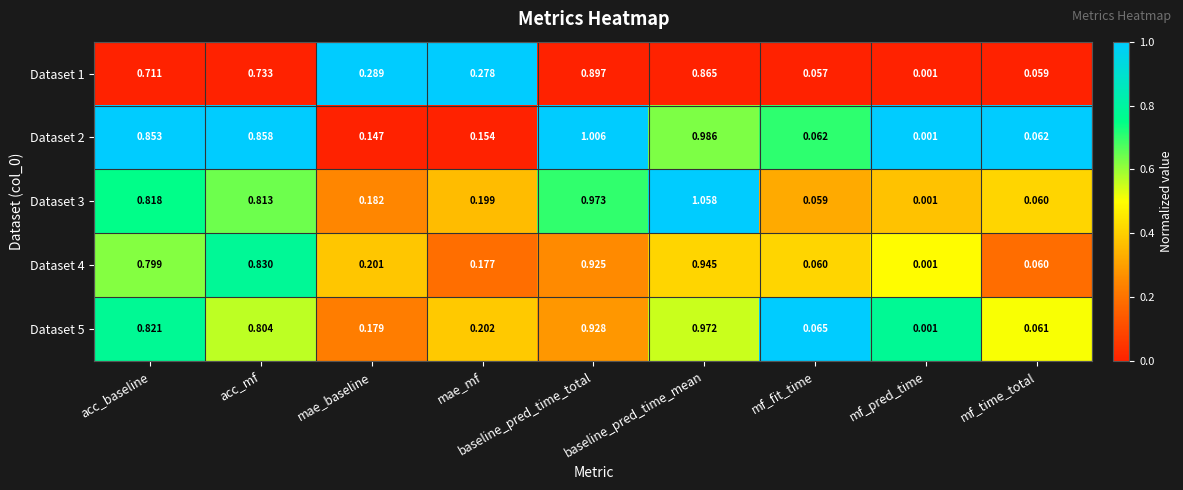

List the labels in order of Dataset 5 value, largest first.

baseline_pred_time_mean, baseline_pred_time_total, acc_baseline, acc_mf, mae_mf, mae_baseline, mf_fit_time, mf_time_total, mf_pred_time